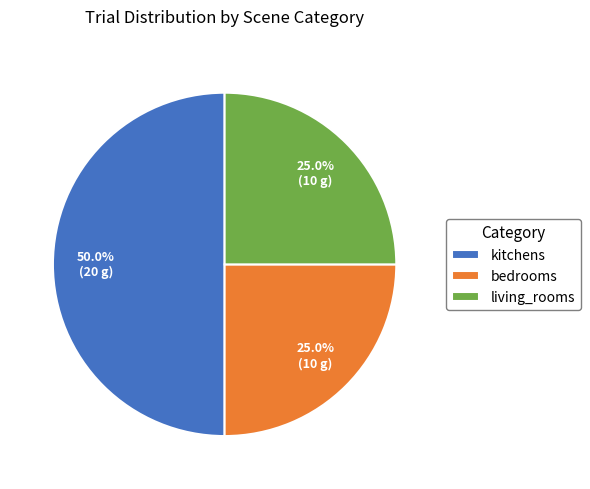

What is the ratio of the value at living_rooms to the value at kitchens?

0.5